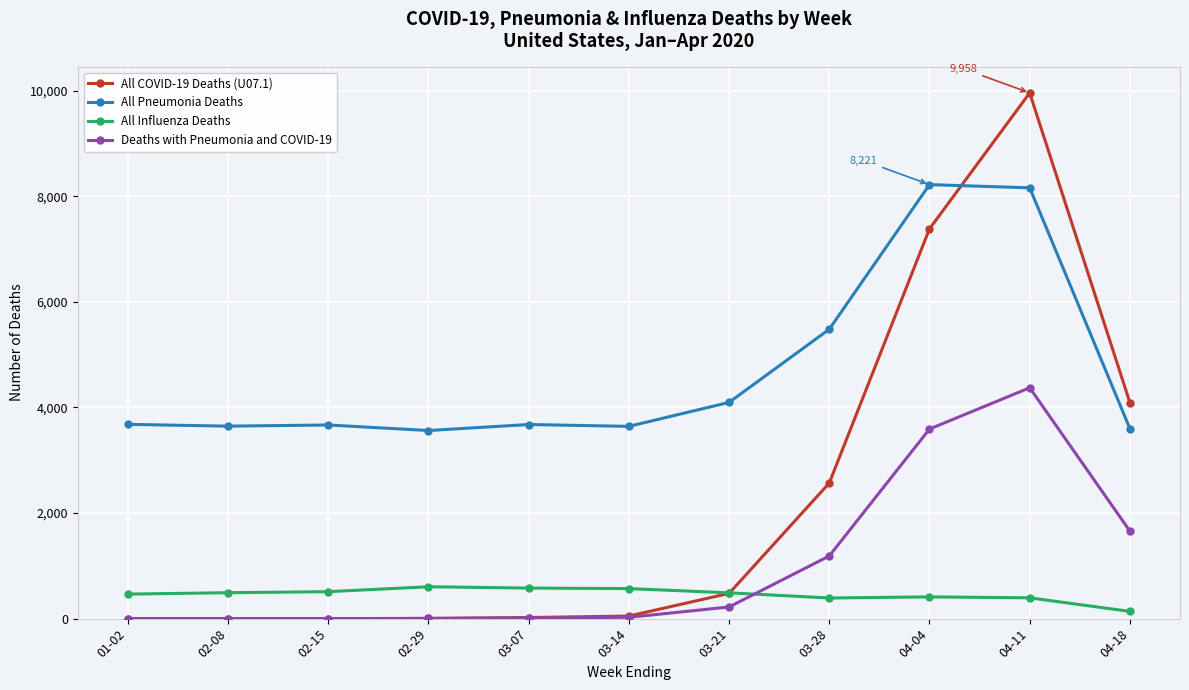

Which label corresponds to the largest value in the chart?

04-11